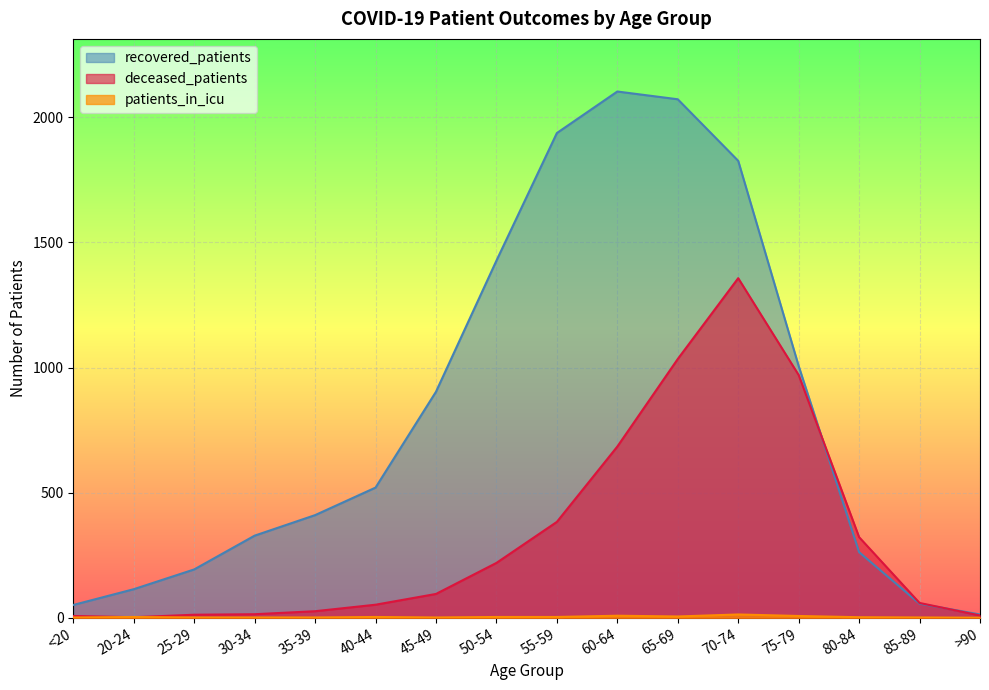

True or false: deceased_patients has more than 2 points higher than both neighbors.

False